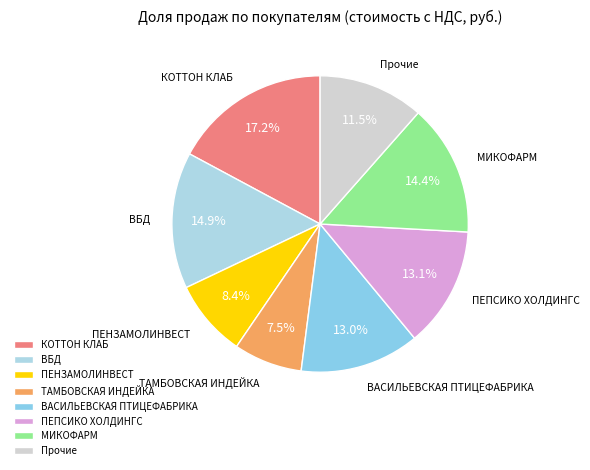

To the nearest percent, what is the difference between the largest and smallest slice percentages?

10%